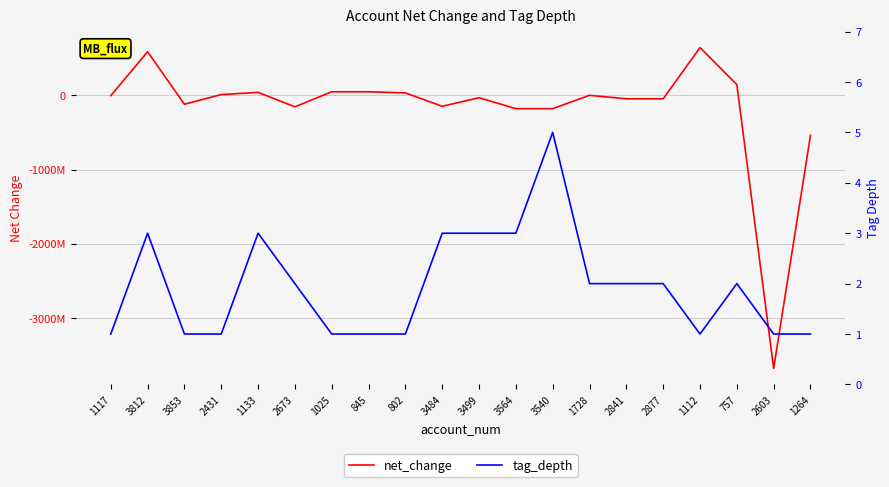

What is the total value across all series at 2841?

-45999998